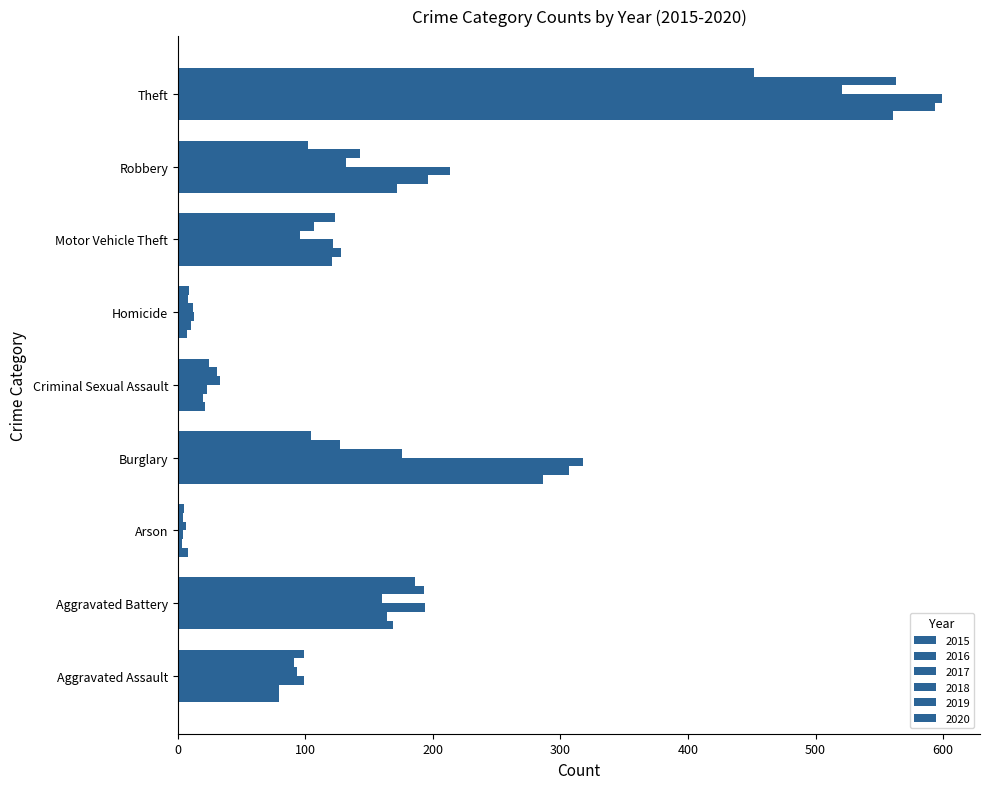

True or false: 2015 has a value of 121 at Motor Vehicle Theft.

True